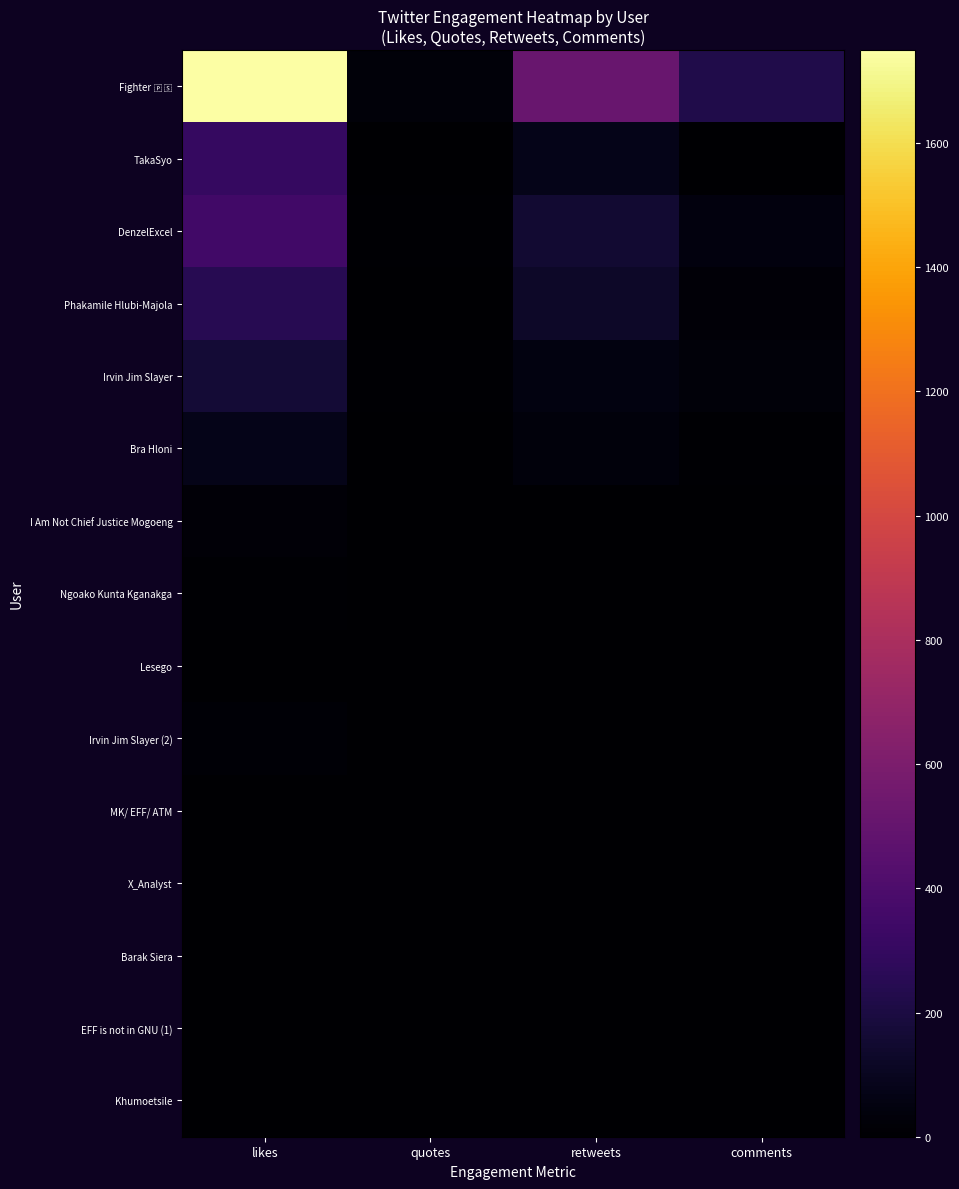

Rank the series by their maximum value, from lowest to highest.

MK/ EFF/ ATM, X_Analyst, Barak Siera, EFF is not in GNU (1), Khumoetsile, Lesego, Ngoako Kunta Kganakga, Irvin Jim Slayer (2), I Am Not Chief Justice Mogoeng, Bra Hloni, Irvin Jim Slayer, Phakamile Hlubi-Majola, TakaSyo, DenzelExcel, Fighter 🇵🇸